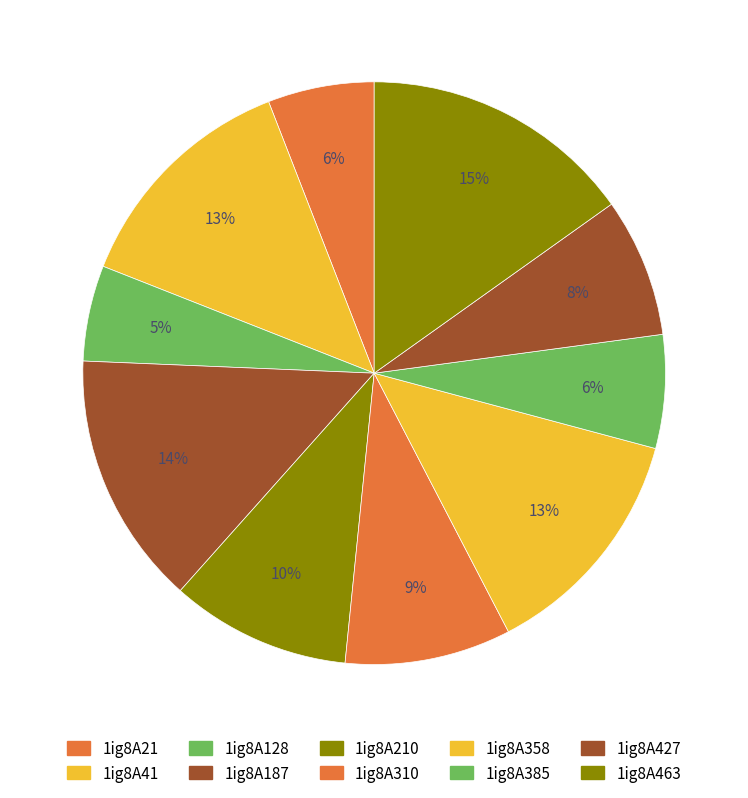

How many slices are in this pie chart?

10